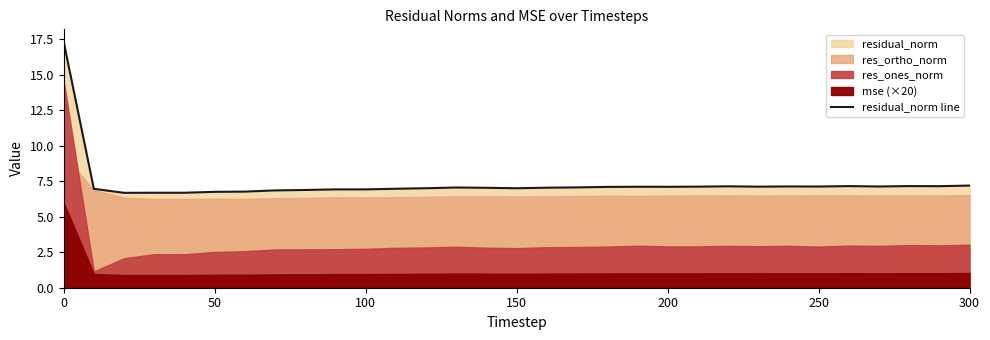

The value of residual_norm line at 100 is 9.6. True or false?

False